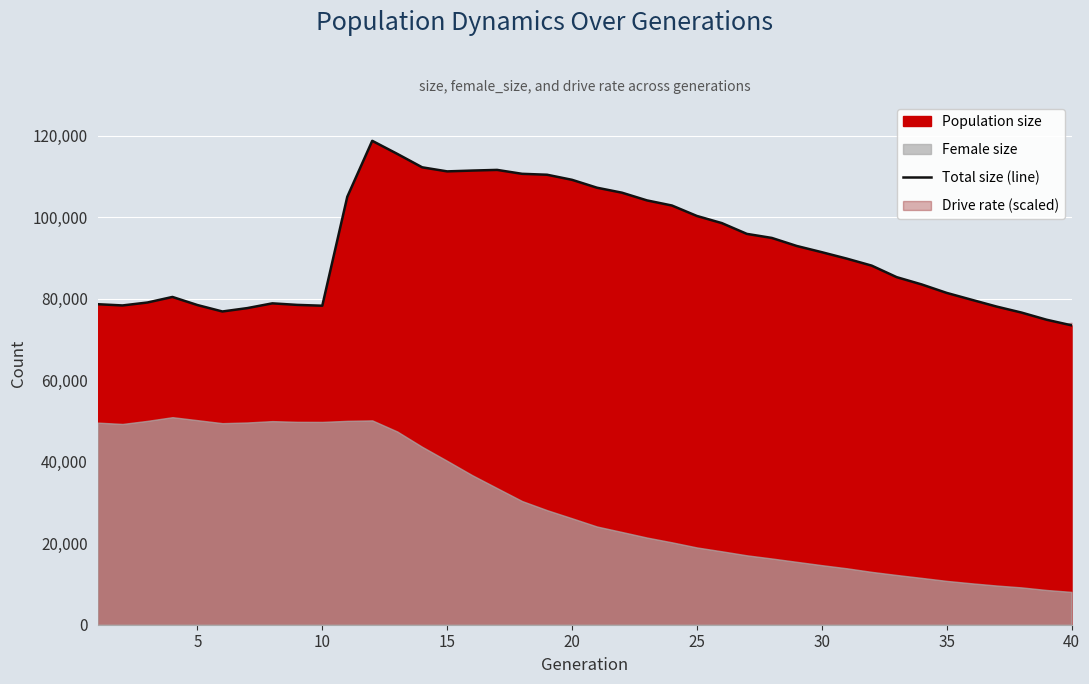

What is the greatest value displayed?

118774